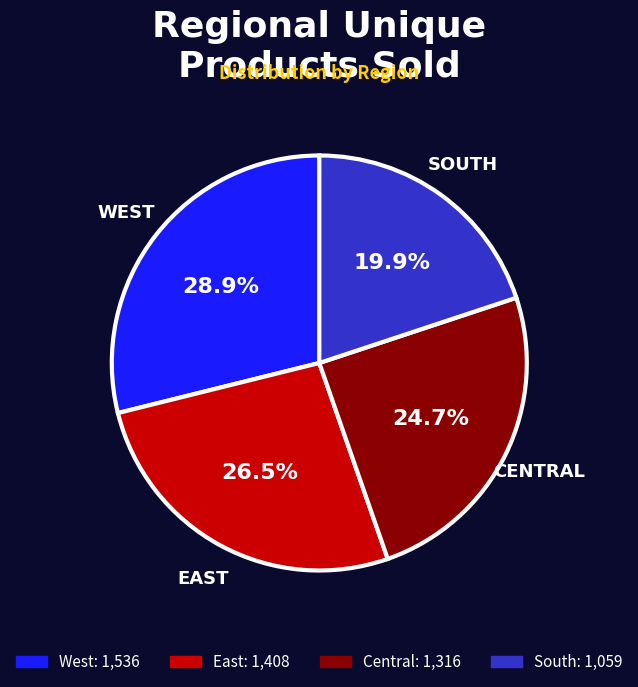

Which category has the biggest portion of the pie?

West